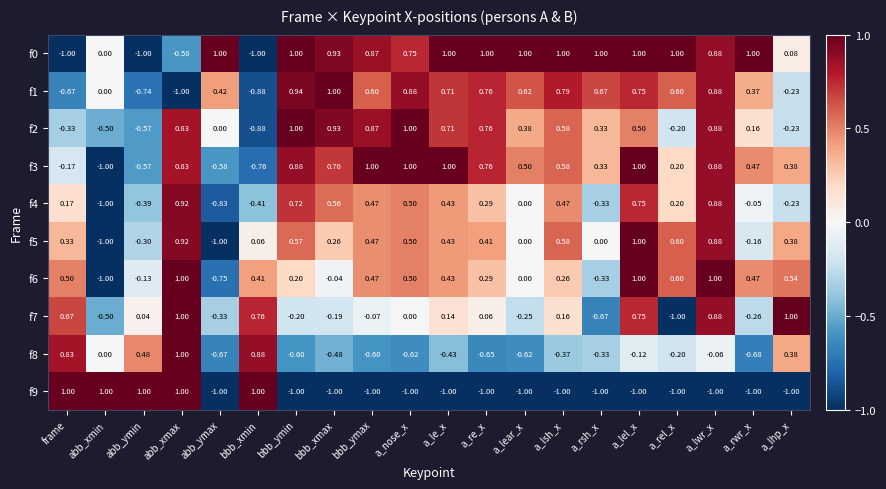

At which category is the sum across all series the highest?

a_lwr_x